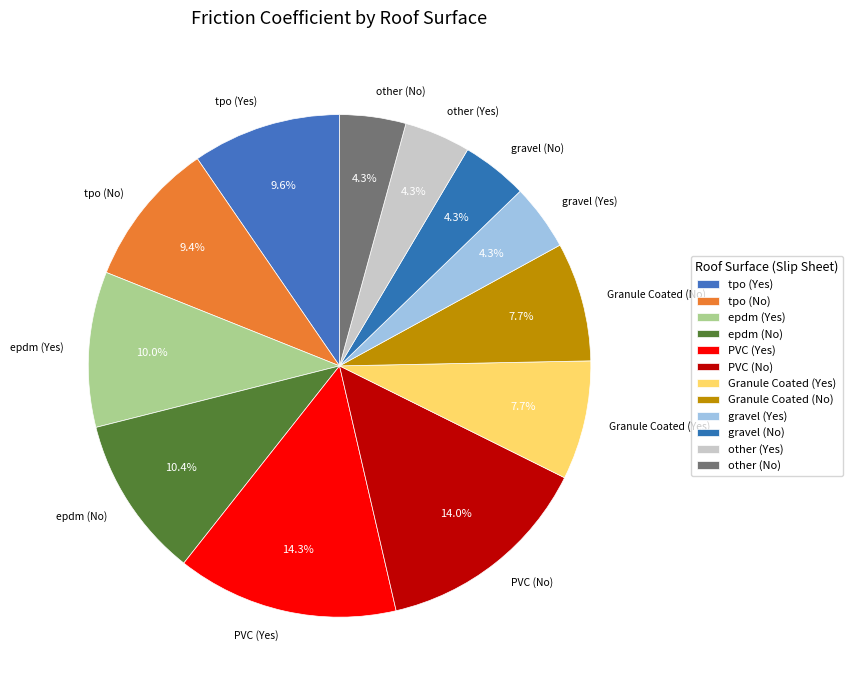

Is there a majority slice in this chart?

No